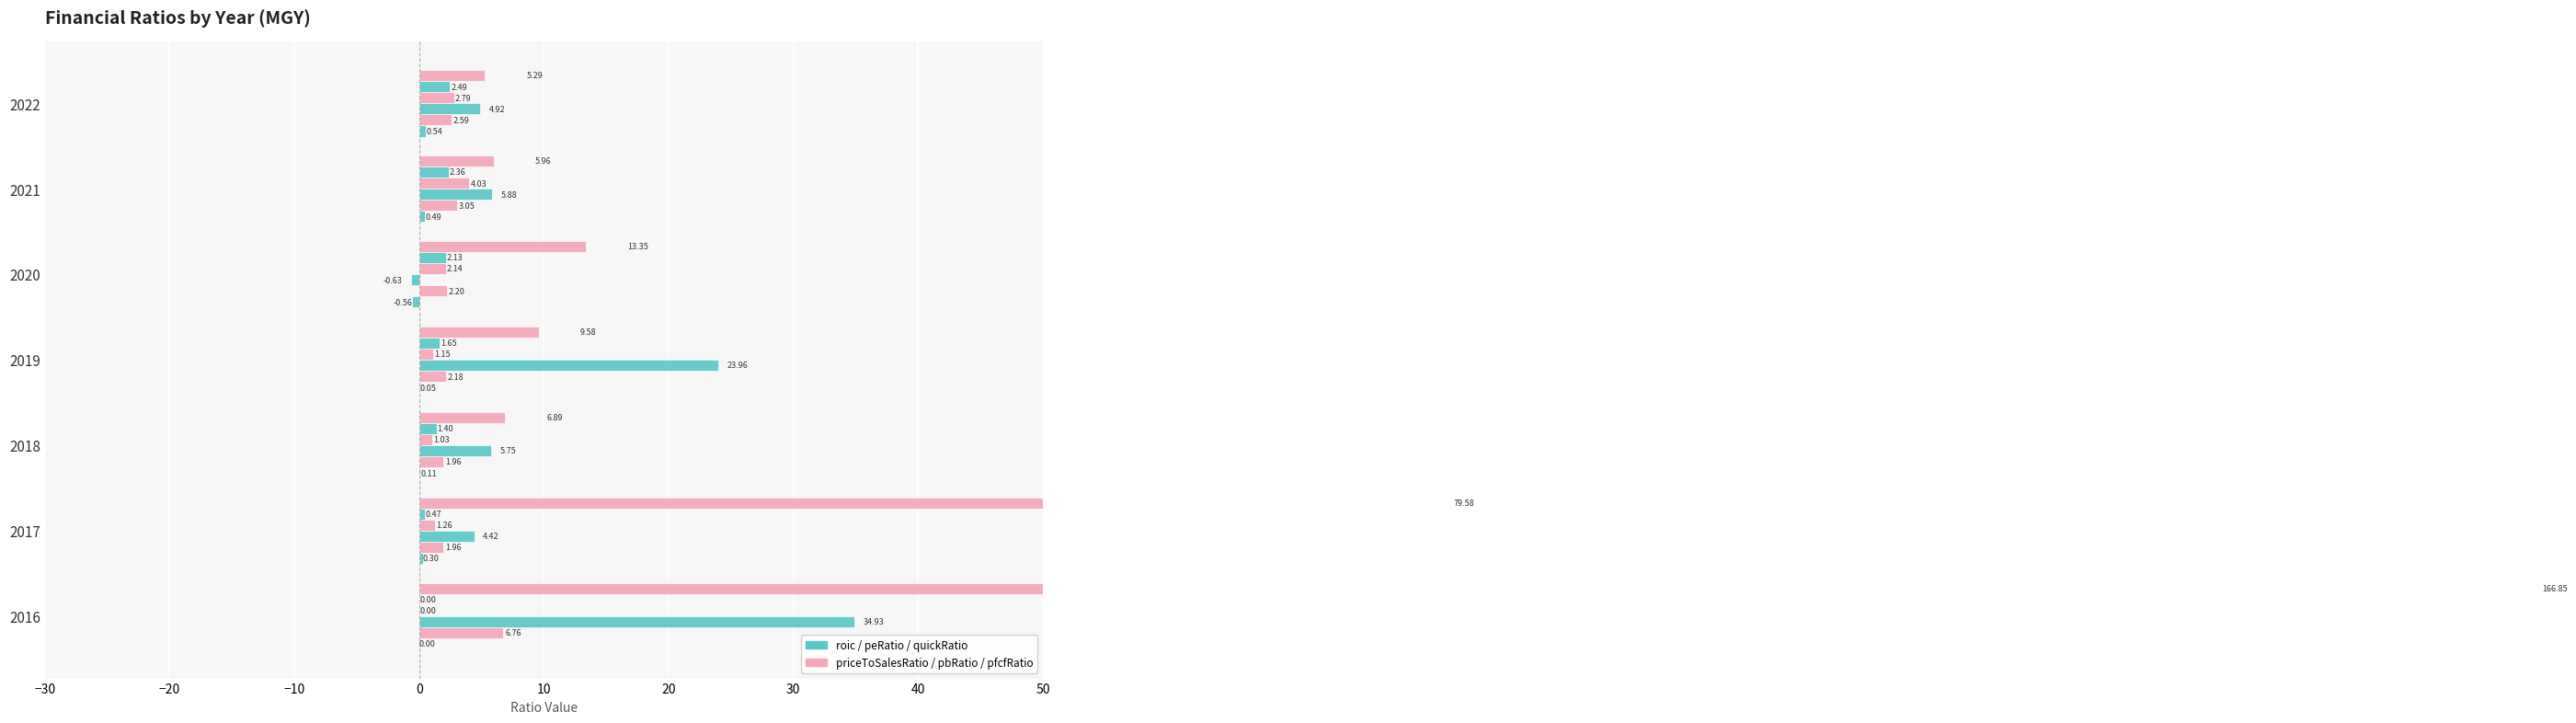

Which series has the largest range (max minus min)?

priceToFreeCashFlowsRatio